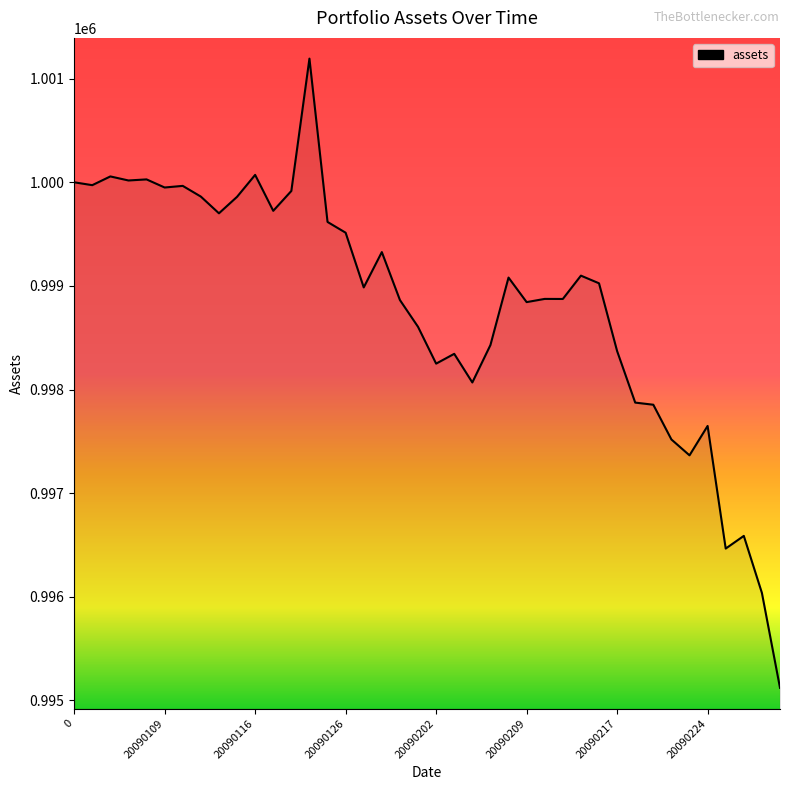

Reading left to right, transcribe all the data shown in this chart.

1000000.0	999972.4	1000056.6	1000017.6	1000028.0	999949.8	999965.4	999862.1	999700.8	999859.9	1000071.5	999724.8	999916.5	1001193.3	999617.5	999513.5	998985.7	999326.5	998863.8	998605.4	998250.4	998344.8	998068.6	998429.6	999080.7	998844.0	998874.9	998874.2	999099.3	999025.5	998371.4	997874.4	997853.8	997518.6	997365.6	997649.0	996465.9	996588.2	996037.9	995122.2